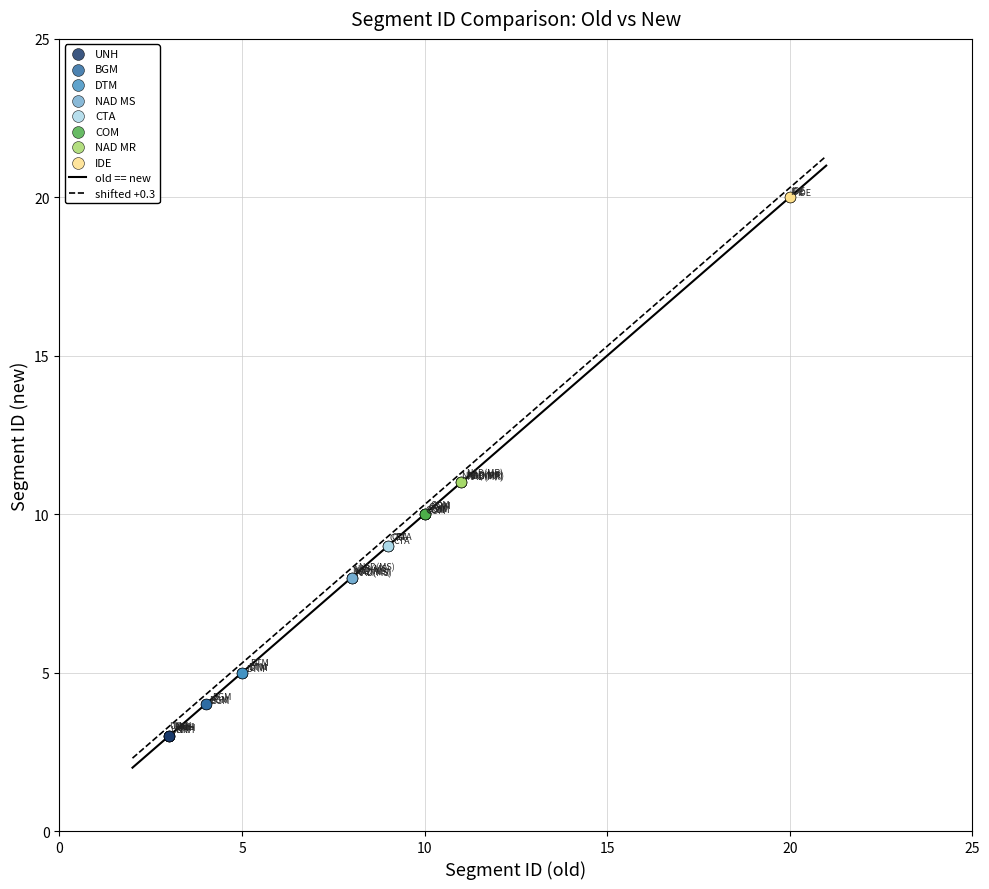

Which series contains the highest Y value?

IDE